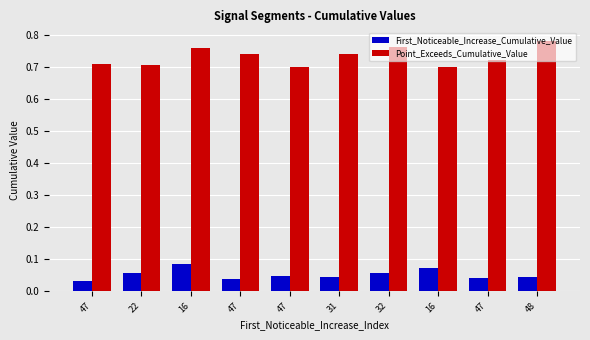

What is the sum of all First_Noticeable_Increase_Cumulative_Value values?

0.5